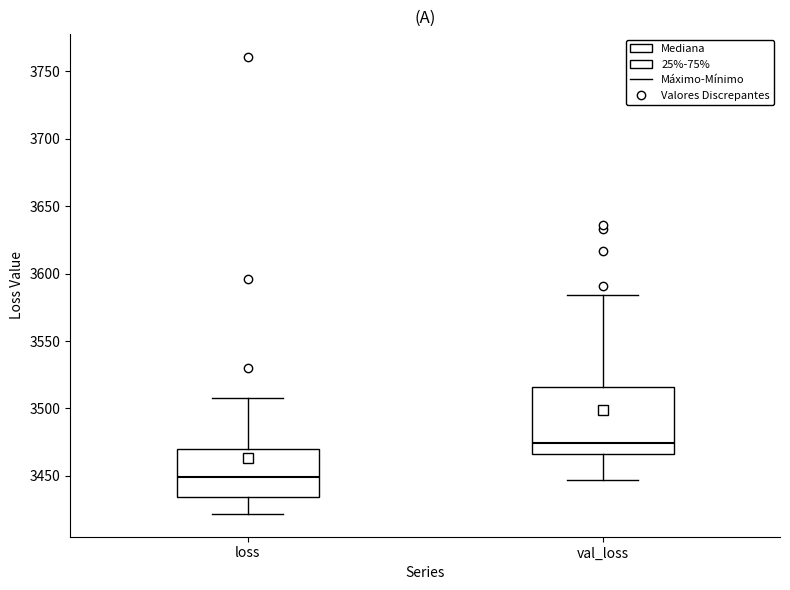

Which box's median line is the lowest?

loss